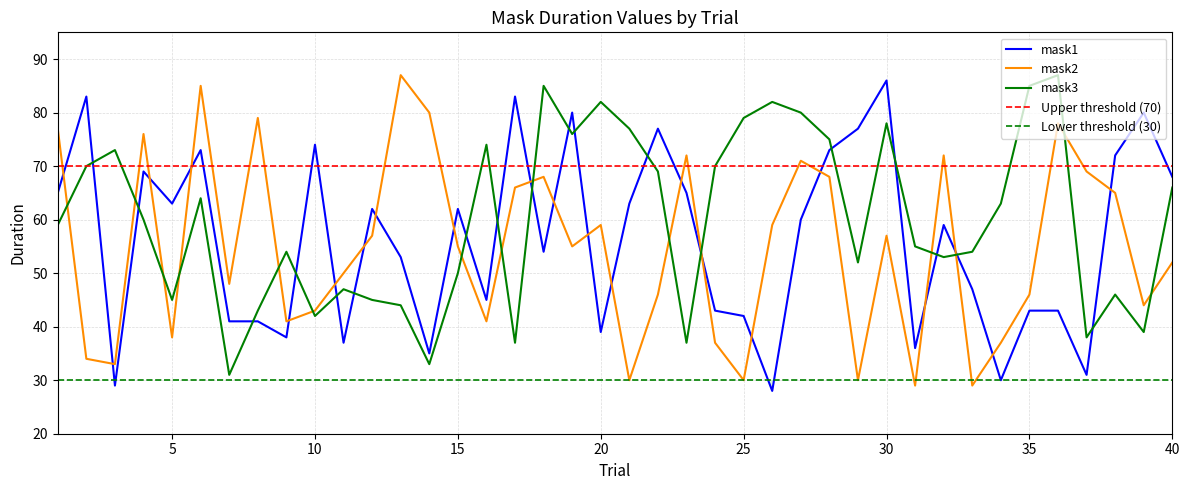

Where is the first local maximum for mask1?

2